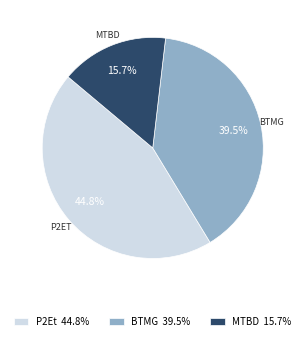

Rank the categories by value from lowest to highest.

MTBD 15.7%, BTMG 39.5%, P2Et 44.8%